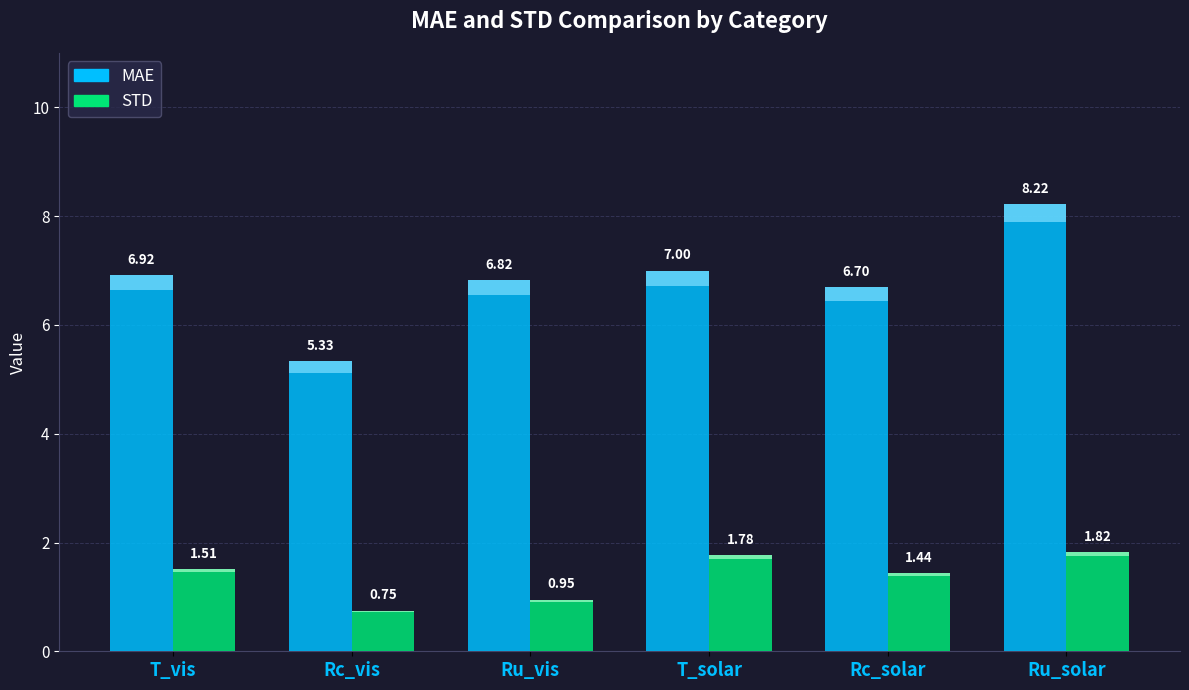

Reading right to left, transcribe all the data shown in this chart.

MAE: 8.2	6.7	7.0	6.8	5.3	6.9
STD: 1.8	1.4	1.8	1.0	0.7	1.5